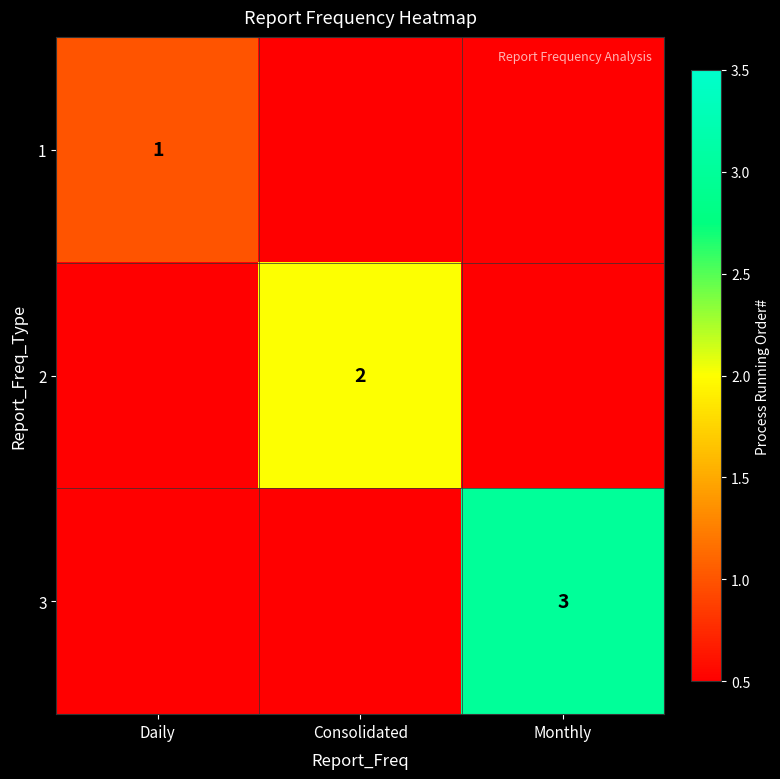

The value of 2 at Consolidated is 3. True or false?

False